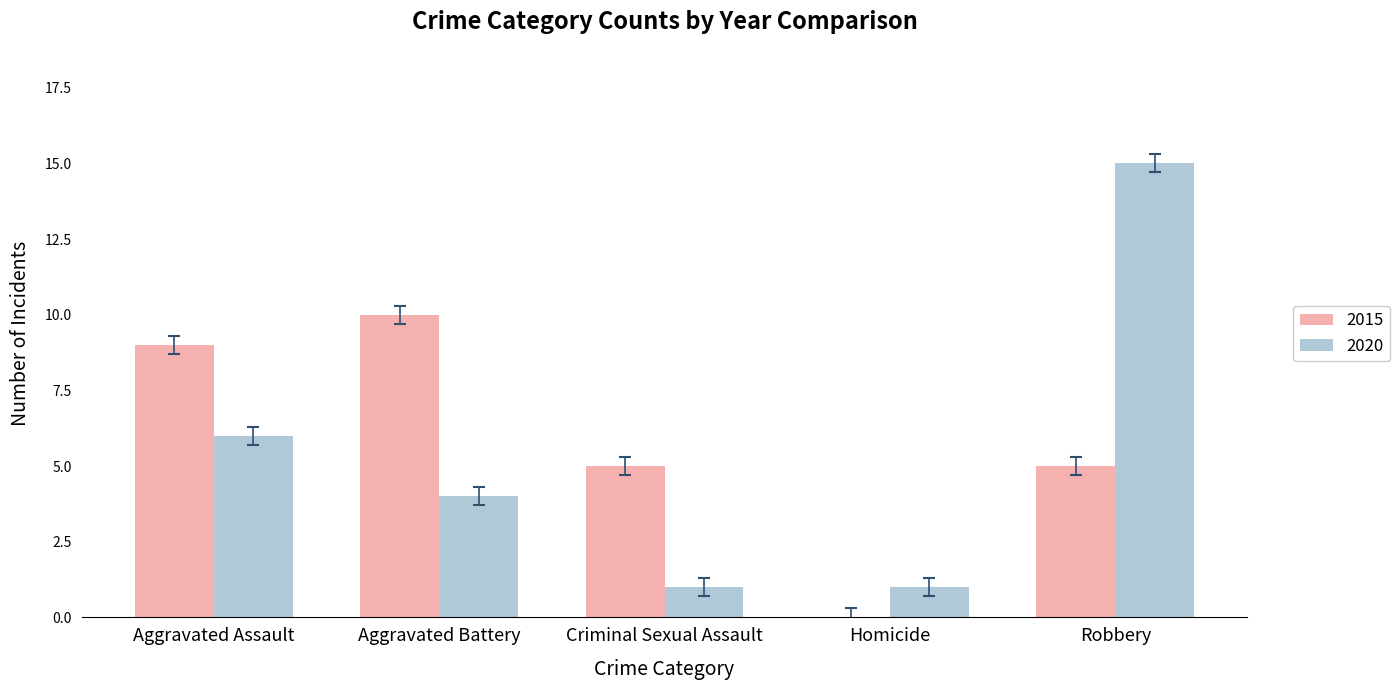

Count the number of categories in the chart.

5